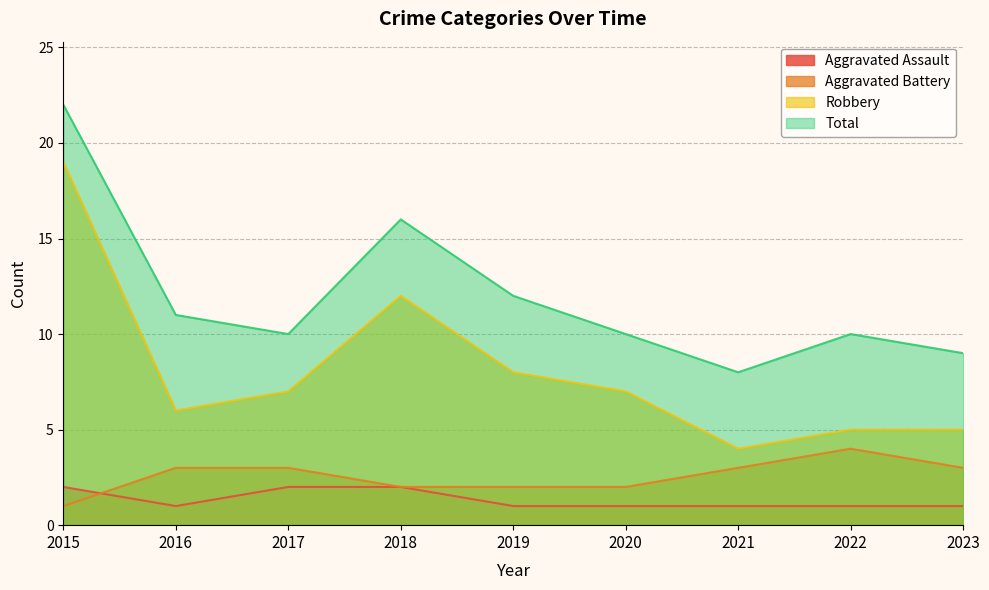

How many Aggravated Battery values are between 2 and 3?

7